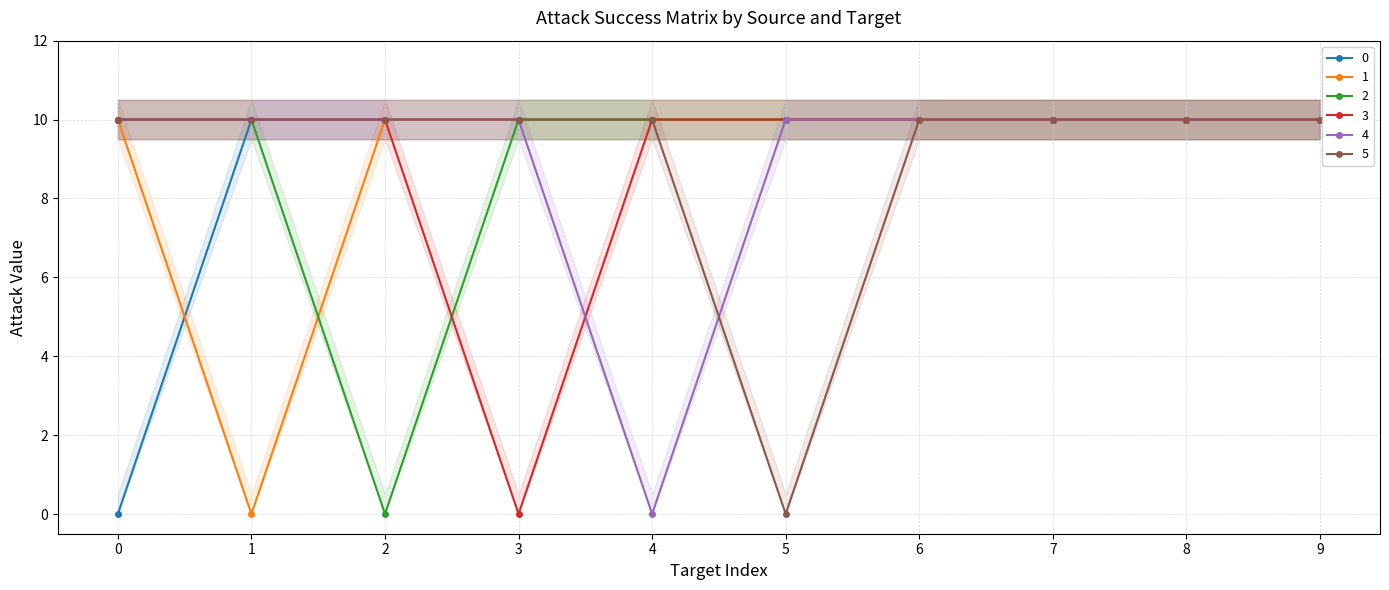

How many values in the 0 series are below 10?

1